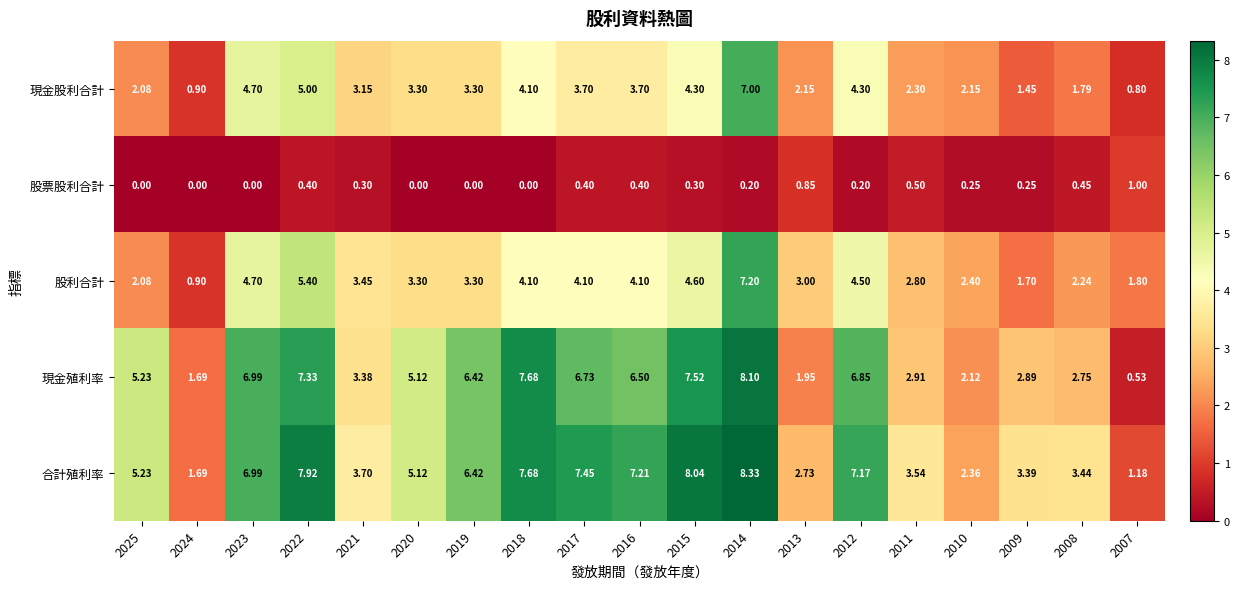

At how many categories does at least one series exceed 1?

19